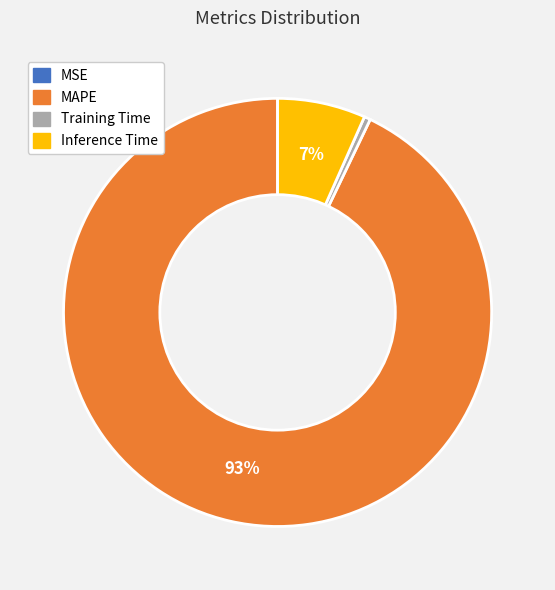

Which category has the biggest portion of the pie?

MAPE